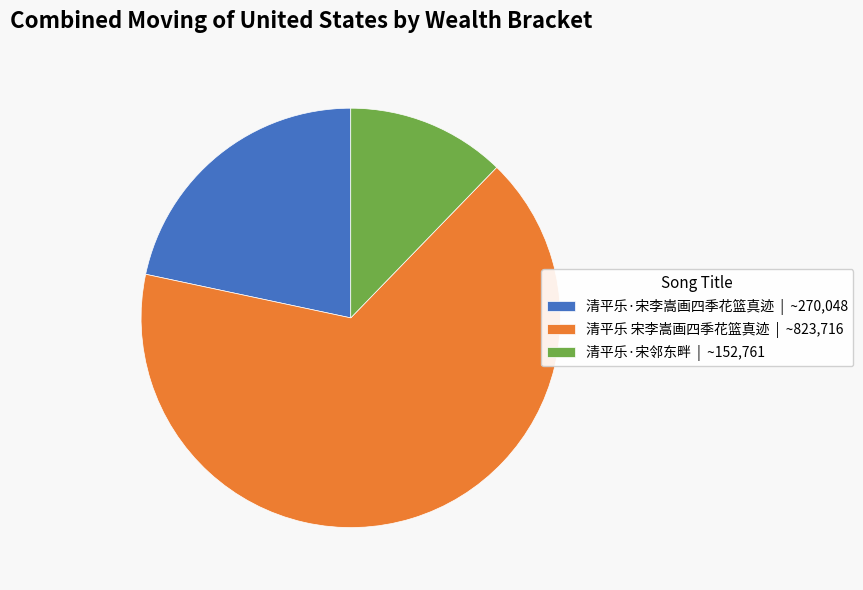

How many segments does this pie chart have?

3